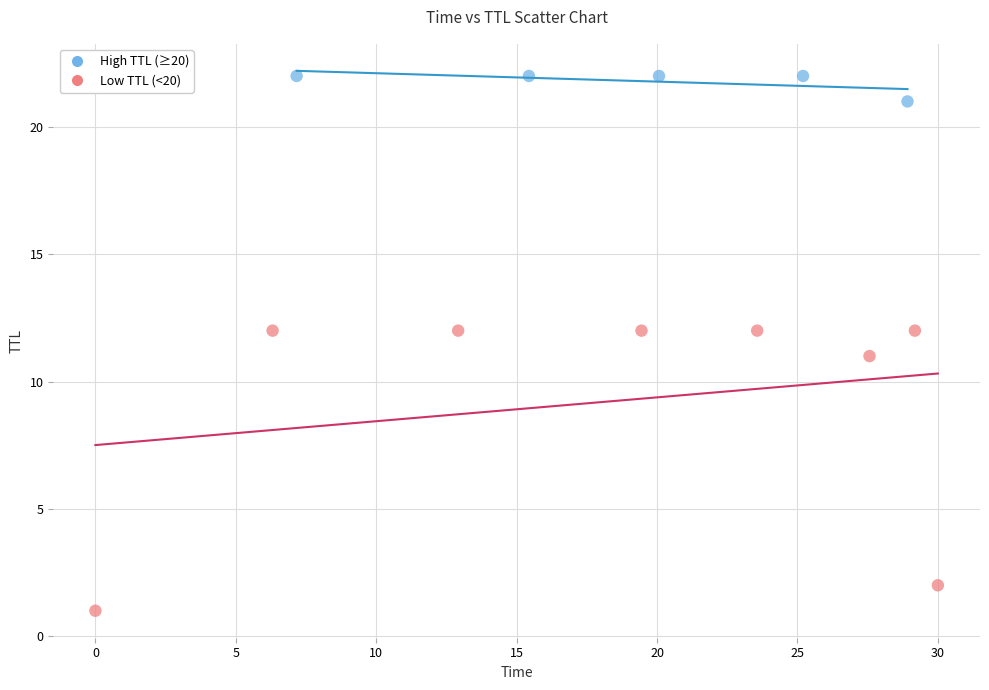

Which series contains the lowest Y value?

Low TTL (<20)